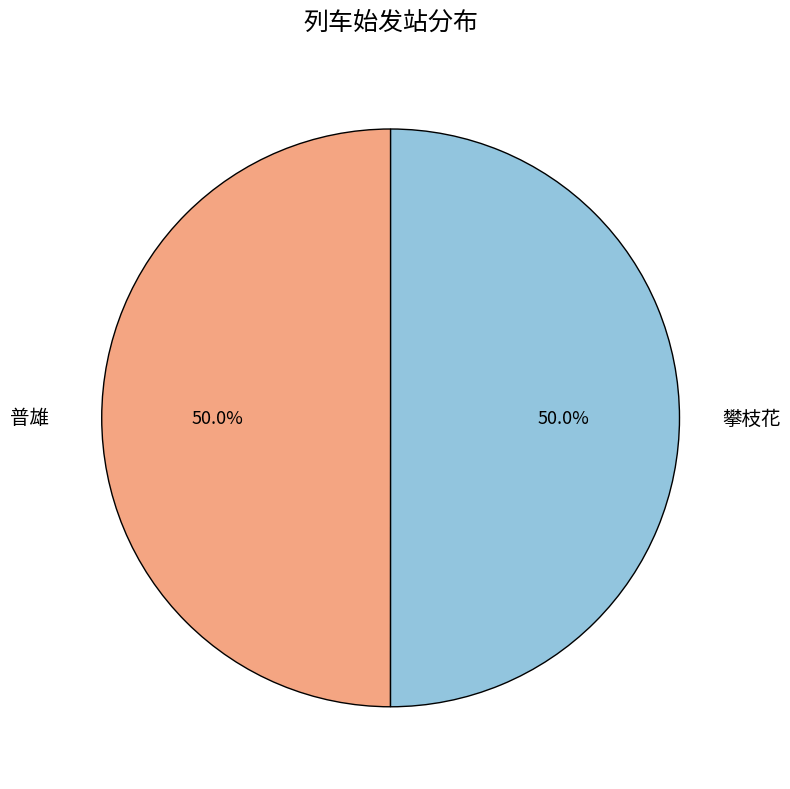

What is the ratio of the value at 普雄 to the value at 攀枝花?

1.0